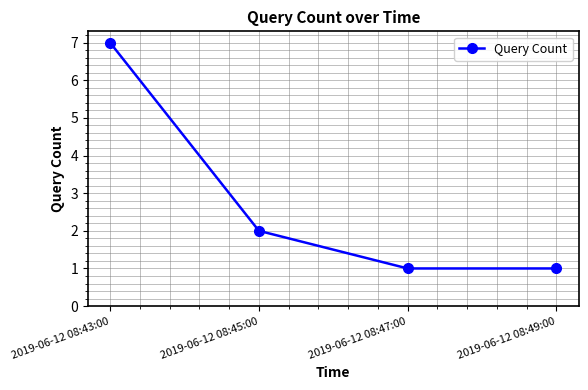

How many values are between 1 and 7?

4